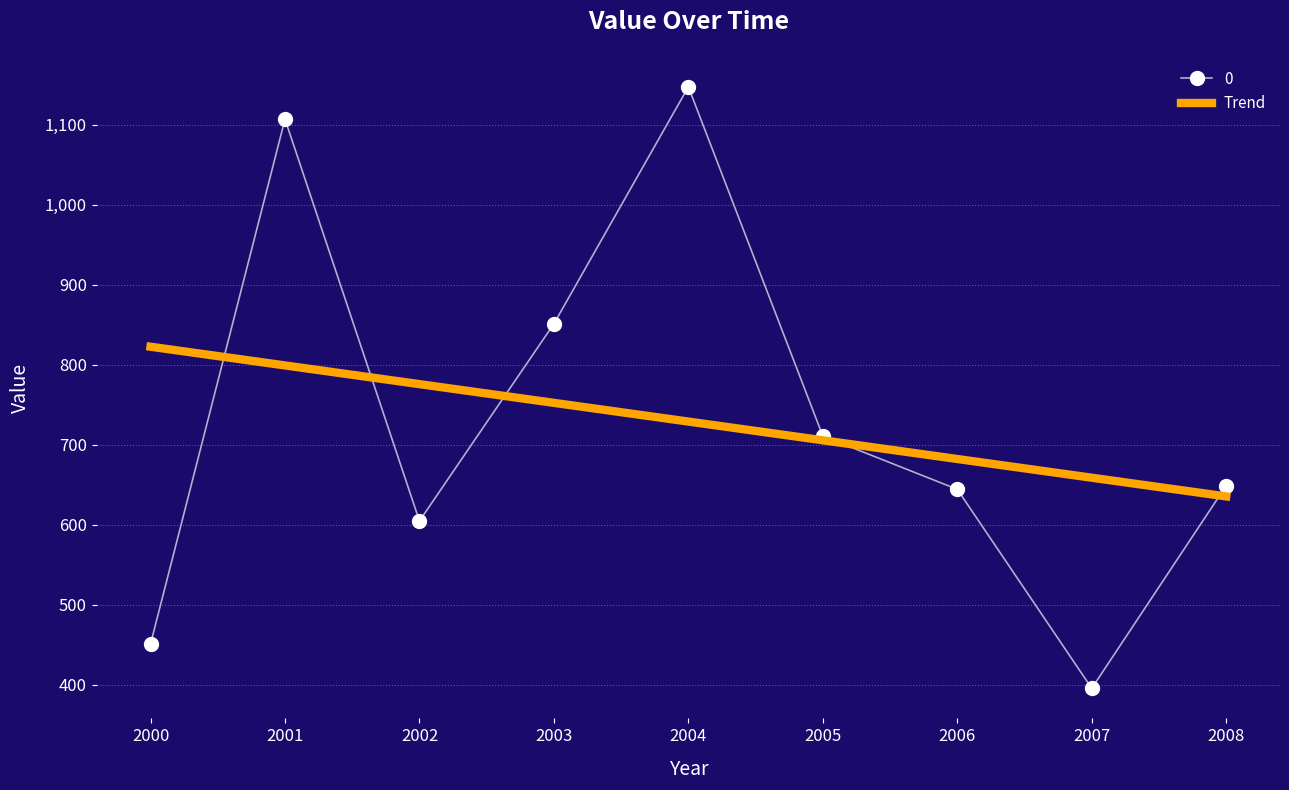

What is the minimum value shown in the chart?

395.6